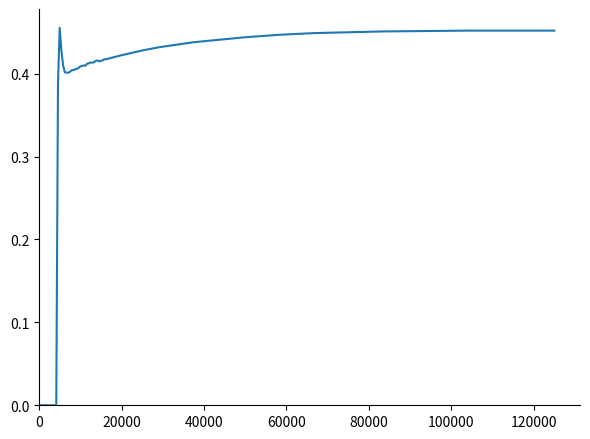

What is the value of the 16th point from the left?

0.4